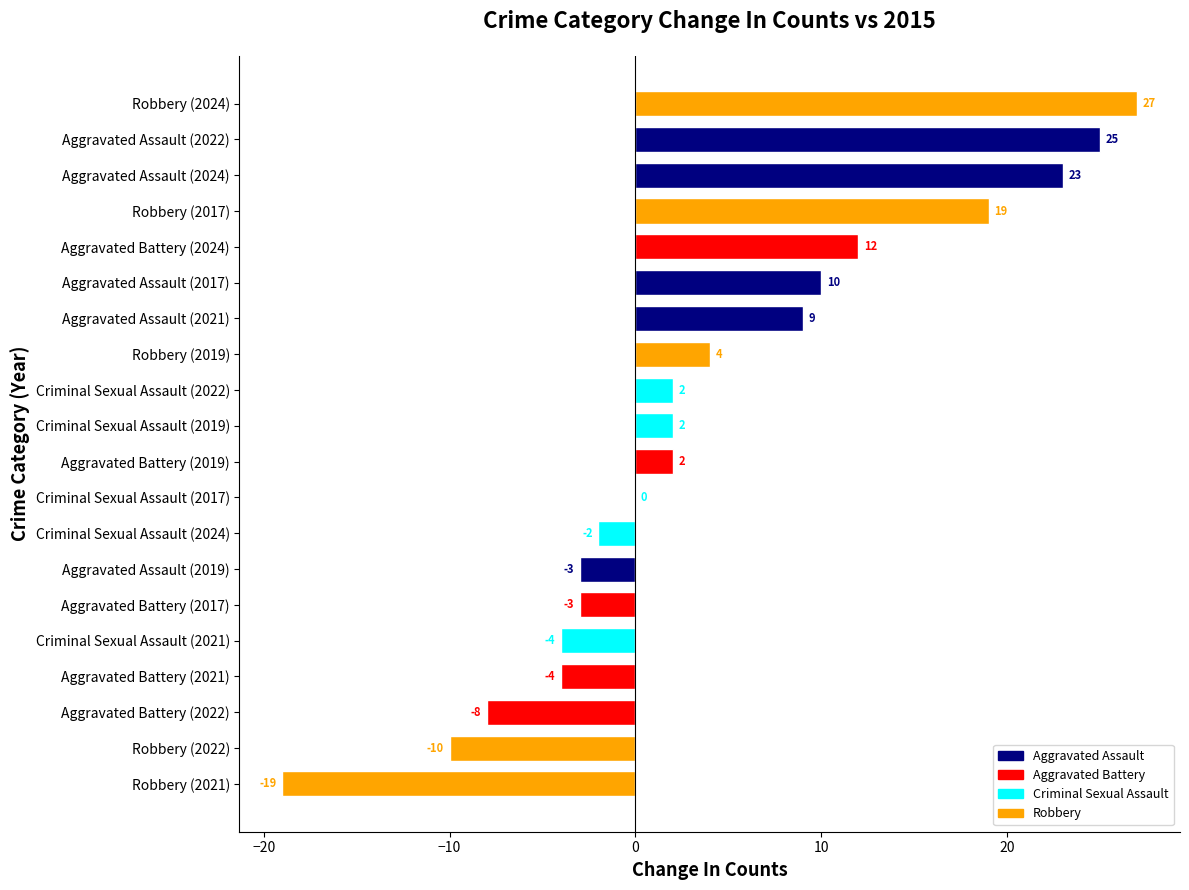

Reading bottom to top, extract all data points from this chart.

Robbery (2021)=-19	Robbery (2022)=-10	Aggravated Battery (2022)=-8	Aggravated Battery (2021)=-4	Criminal Sexual Assault (2021)=-4	Aggravated Battery (2017)=-3	Aggravated Assault (2019)=-3	Criminal Sexual Assault (2024)=-2	Criminal Sexual Assault (2017)=0	Aggravated Battery (2019)=2	Criminal Sexual Assault (2019)=2	Criminal Sexual Assault (2022)=2	Robbery (2019)=4	Aggravated Assault (2021)=9	Aggravated Assault (2017)=10	Aggravated Battery (2024)=12	Robbery (2017)=19	Aggravated Assault (2024)=23	Aggravated Assault (2022)=25	Robbery (2024)=27